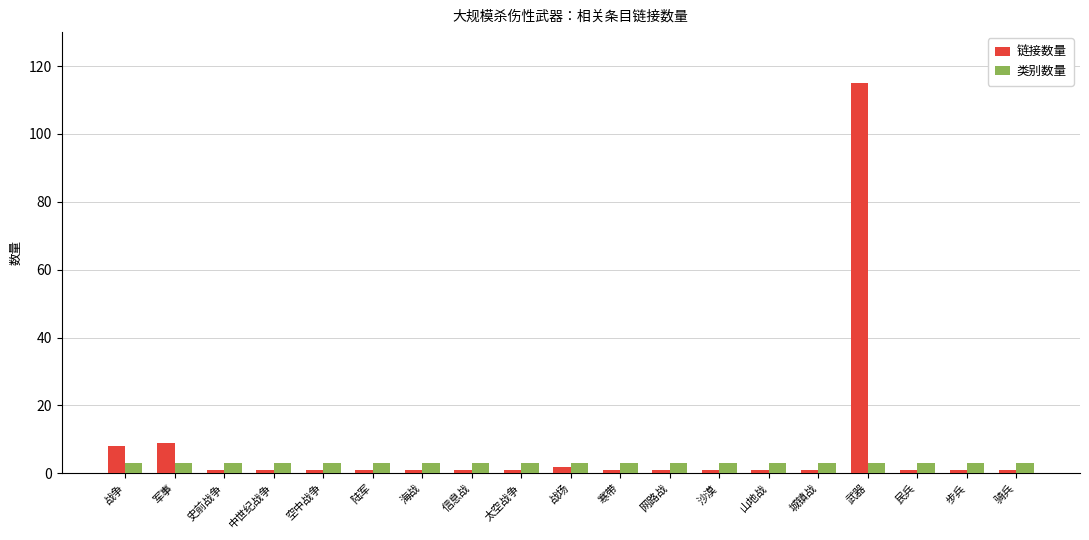

What is the label of the 1st bar from the left?

战争